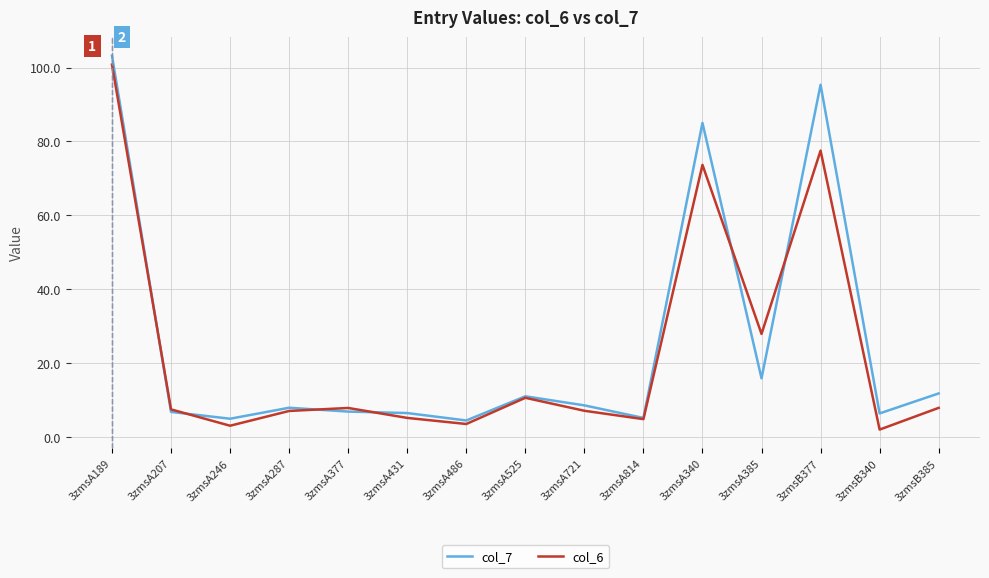

In col_7, how many points are lower than both neighbors (excluding endpoints)?

5